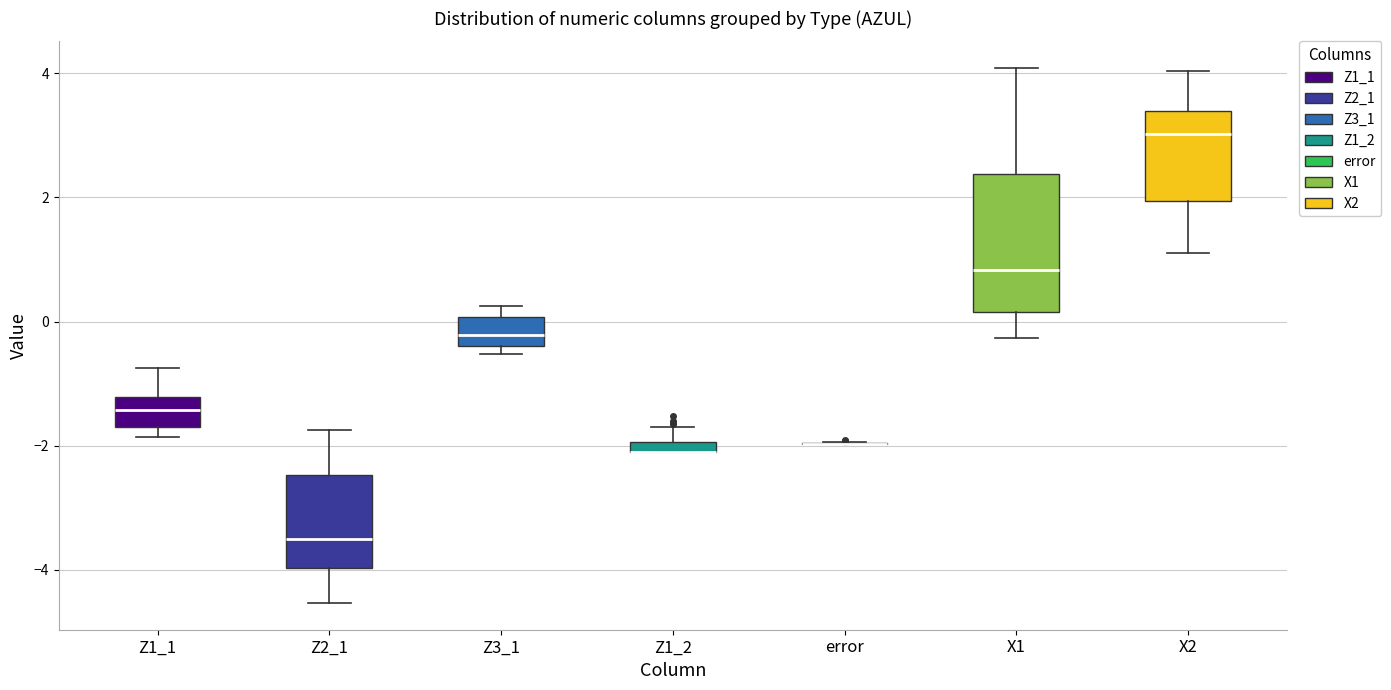

Where is the lower edge of the box for X1 on the y-axis? The values are not printed on the chart, so give them approximately, as read against the axis.

0.2